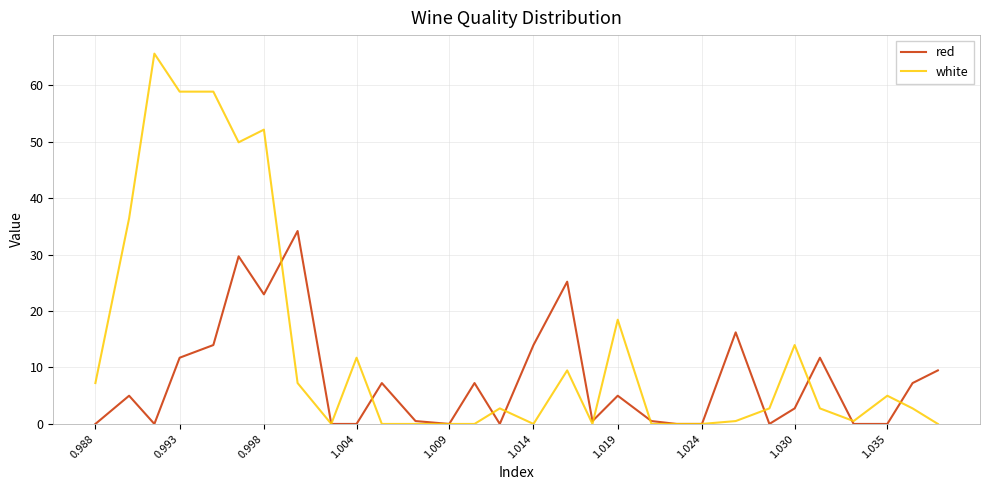

List the series in order of their overall mean, highest first.

white, red